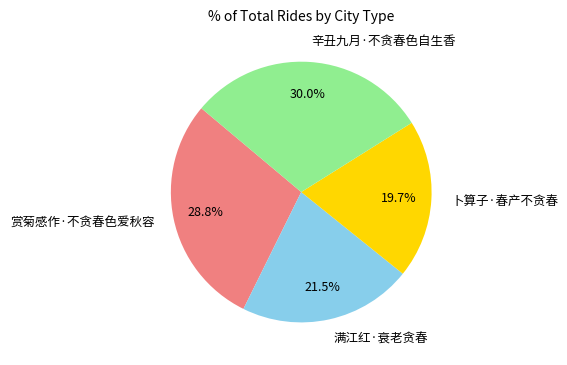

To the nearest percent, what is the difference between the largest and smallest slice percentages?

10%